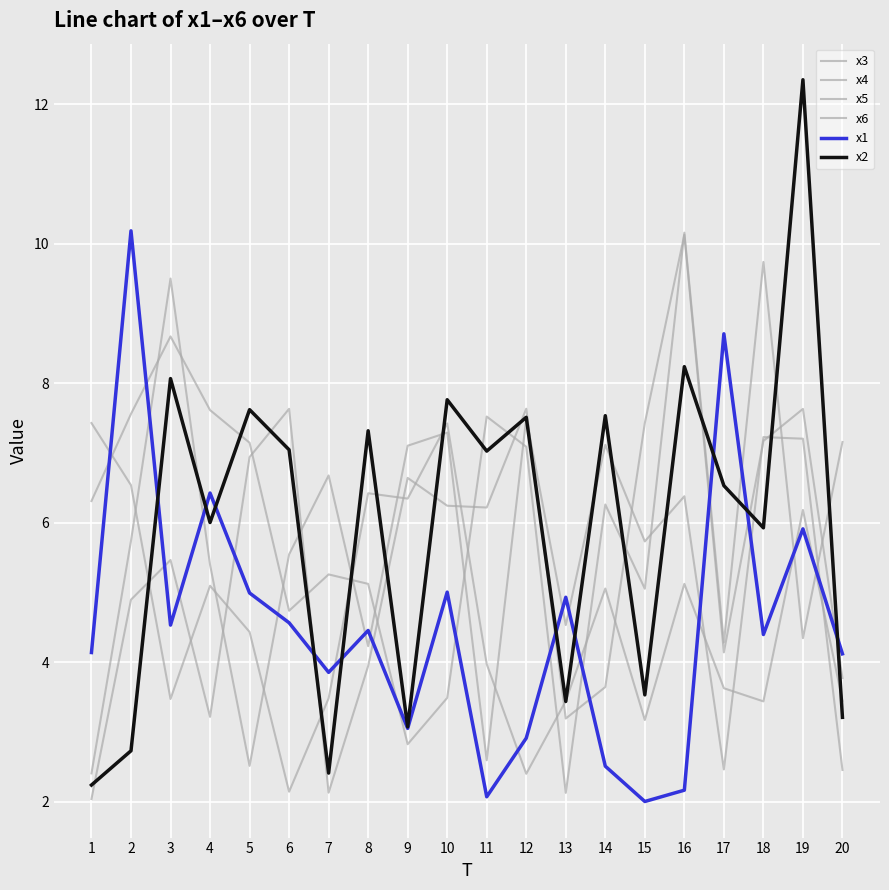

At how many categories does at least one series exceed 12?

1